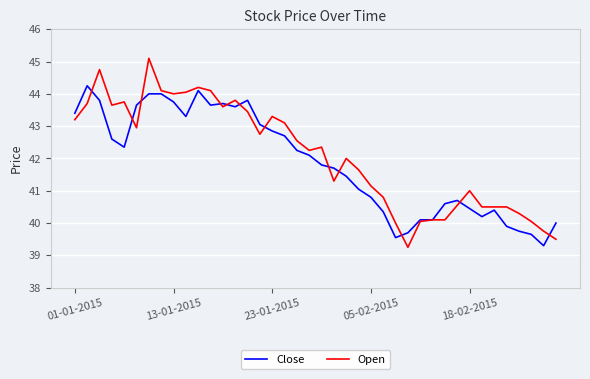

What is the maximum value shown in the chart?

45.1